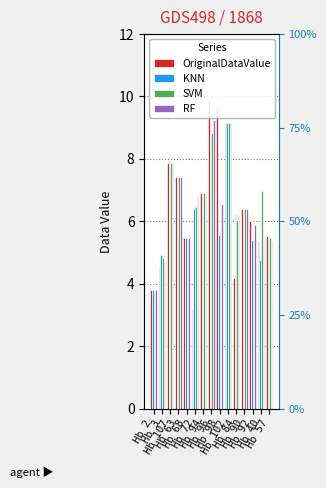

How many groups of bars are there?

15